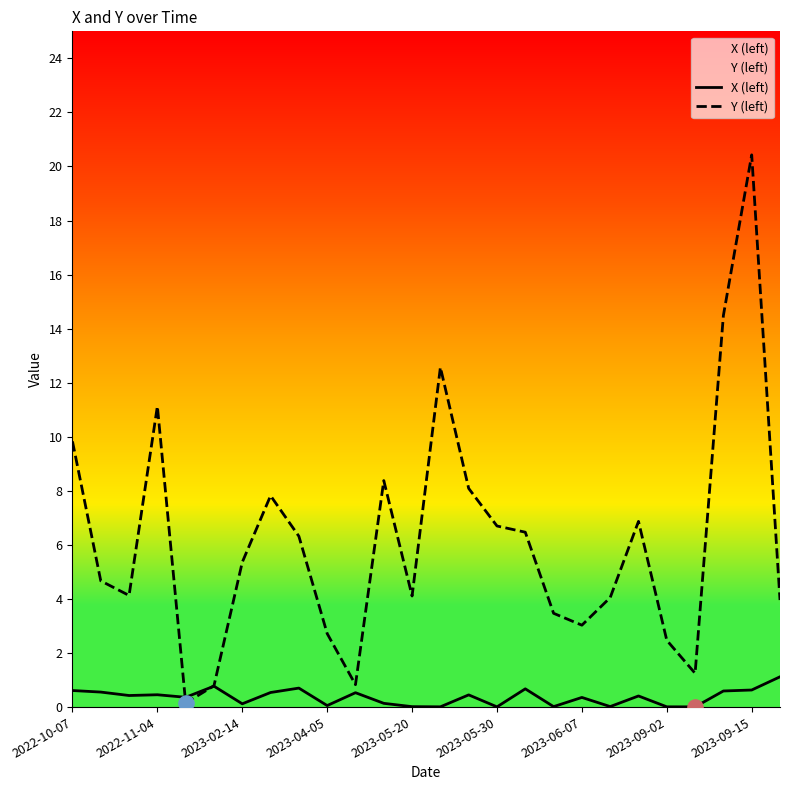

What are all the series names shown in the legend?

X (left), Y (left)